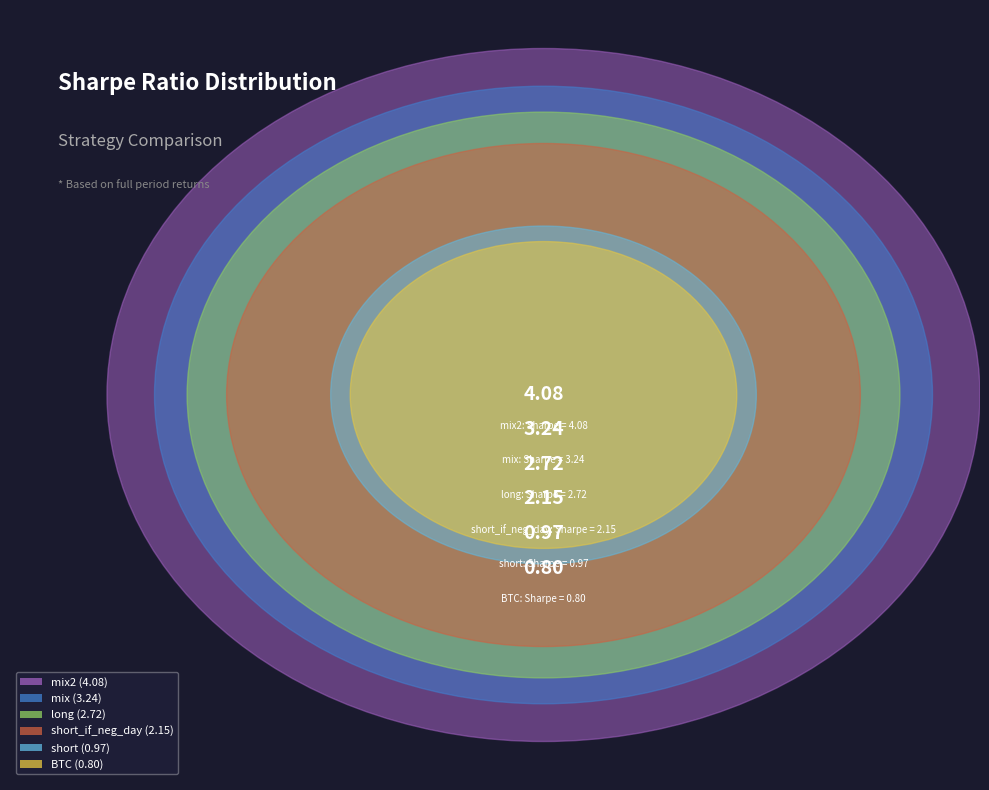

Rank the categories by value from lowest to highest.

BTC, short, short_if_neg_day, long, mix, mix2